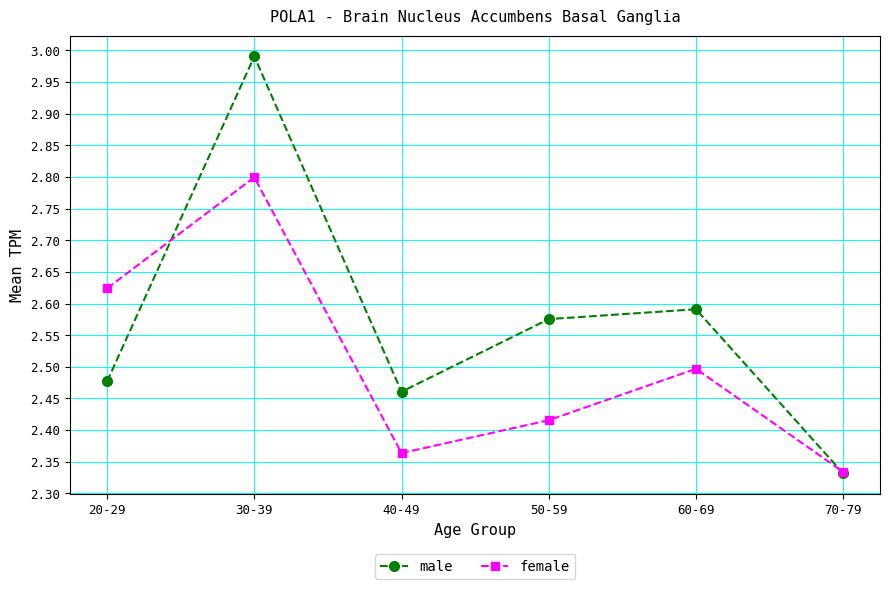

What are all the series names shown in the legend?

male, female